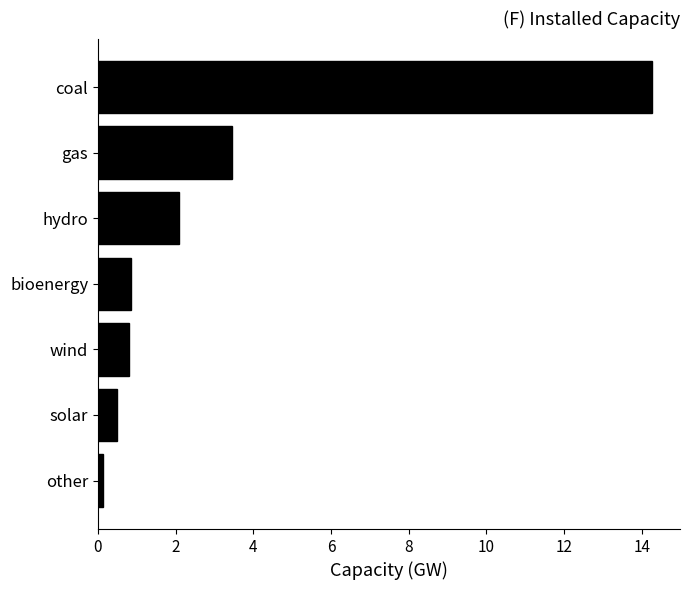

What is the smallest value displayed?

0.1